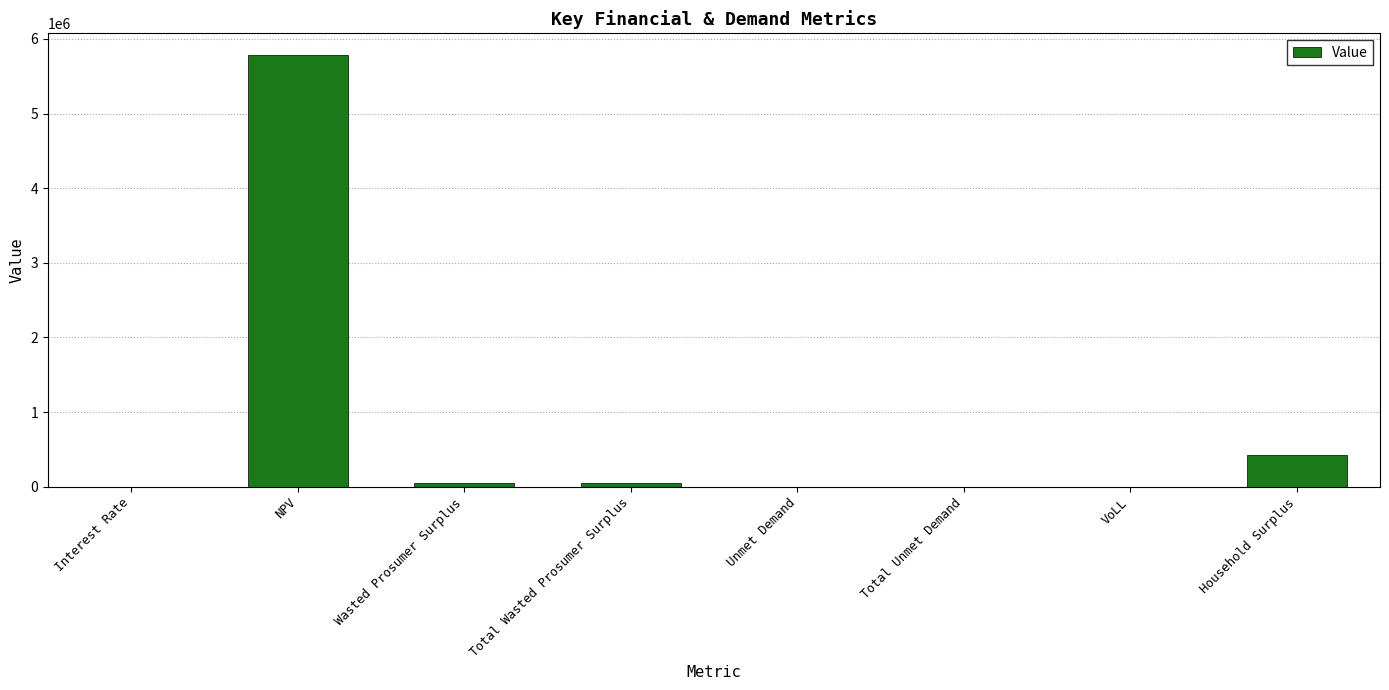

The value at Household Surplus is 424452.7. True or false?

True